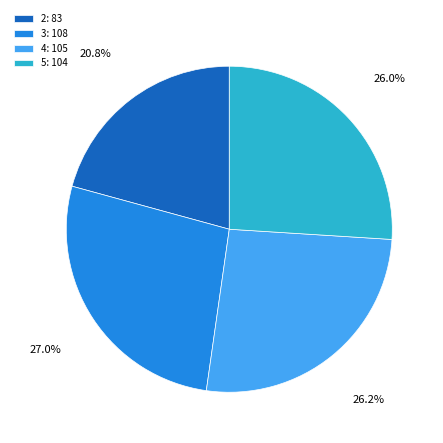

What is the ratio of the value at 3 to the value at 4?

1.0